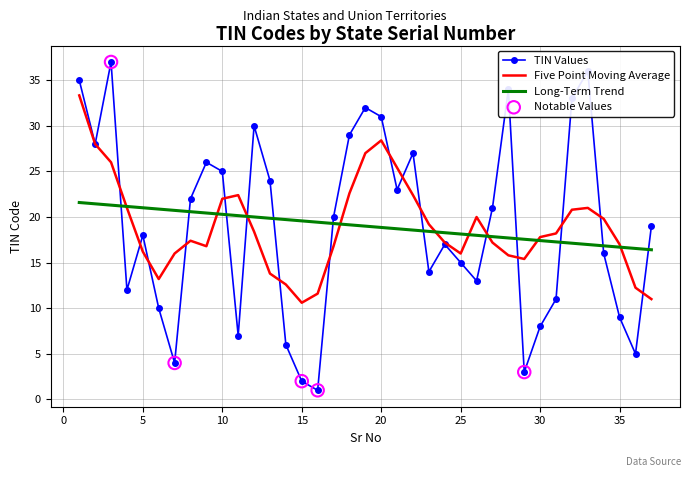

Which series has the largest range (max minus min)?

TIN Values